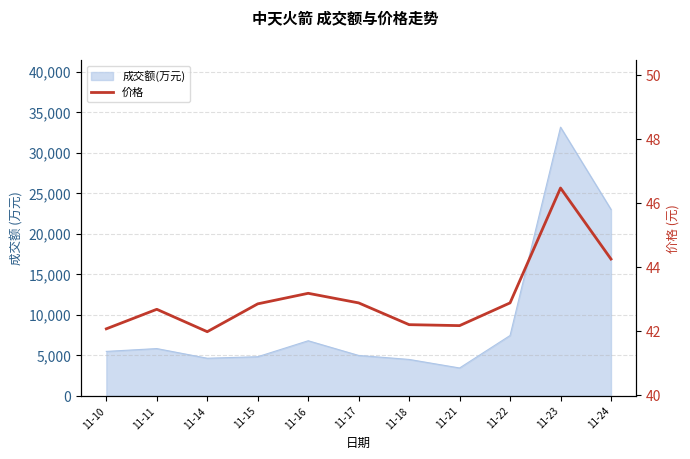

True or false: the data shows 19.2 at 11-14.

False